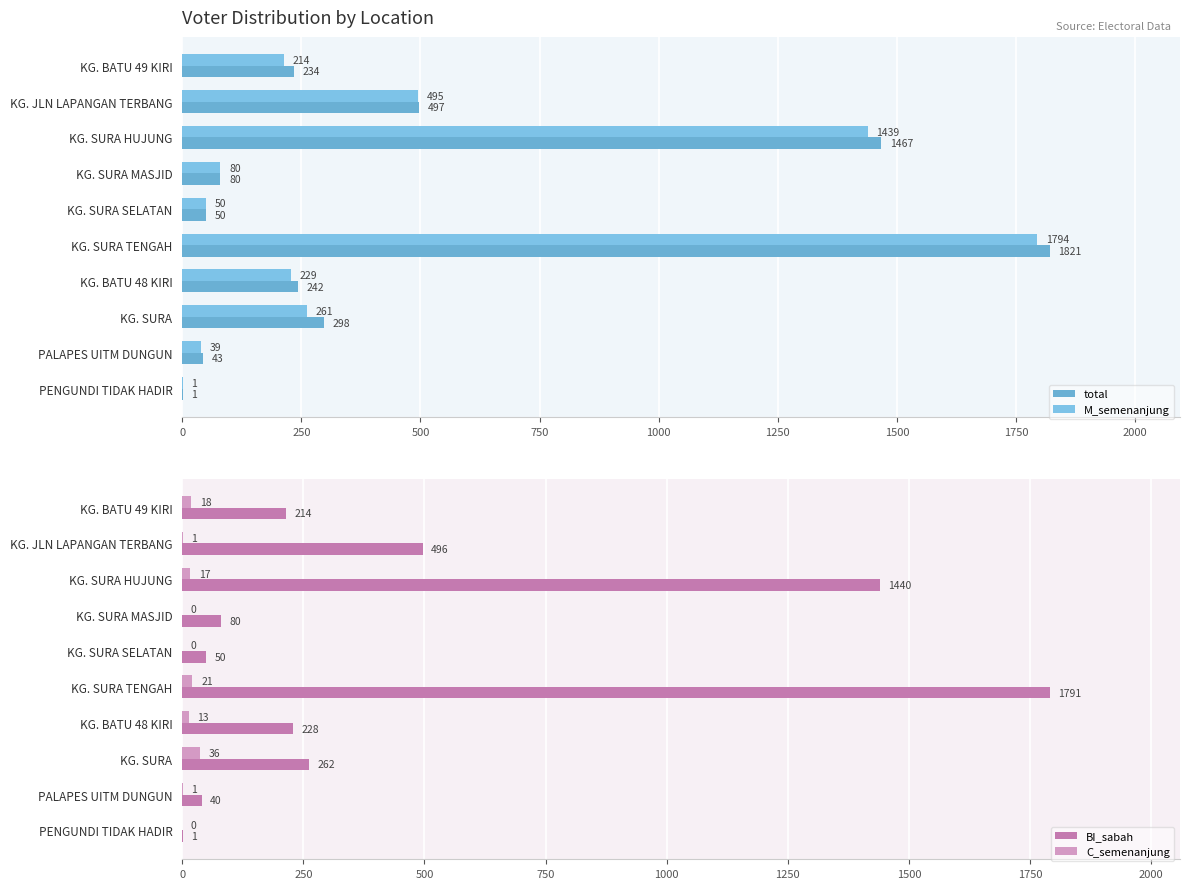

What is the approximate value of total at KG. SURA?

298